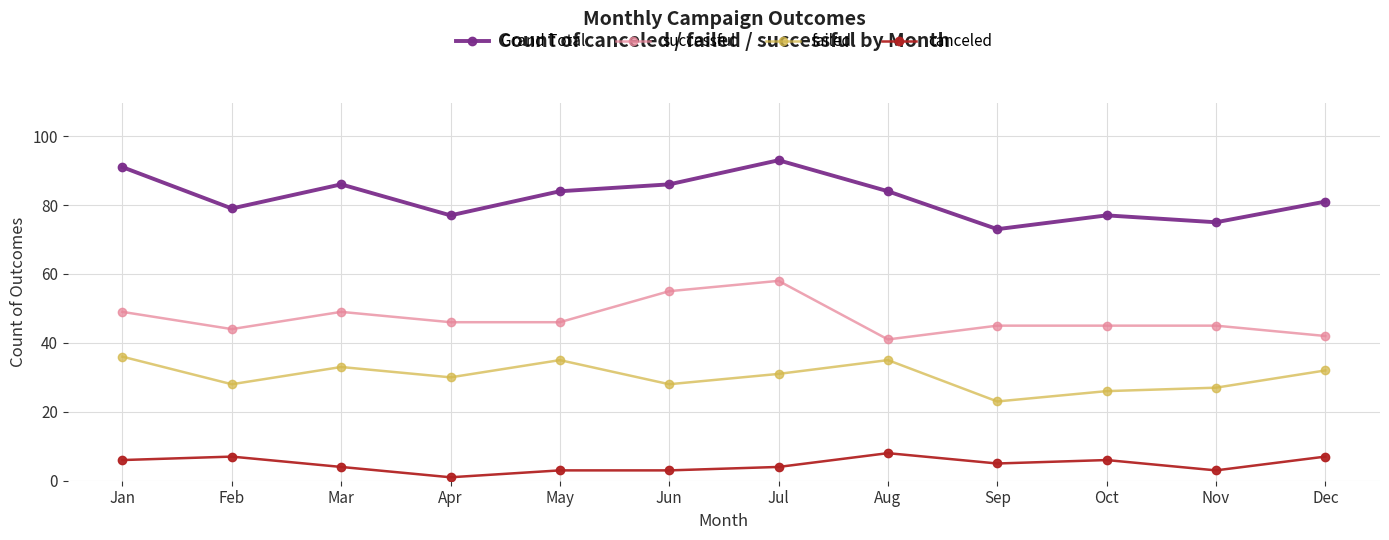

How many data points in canceled are less than 5?

6